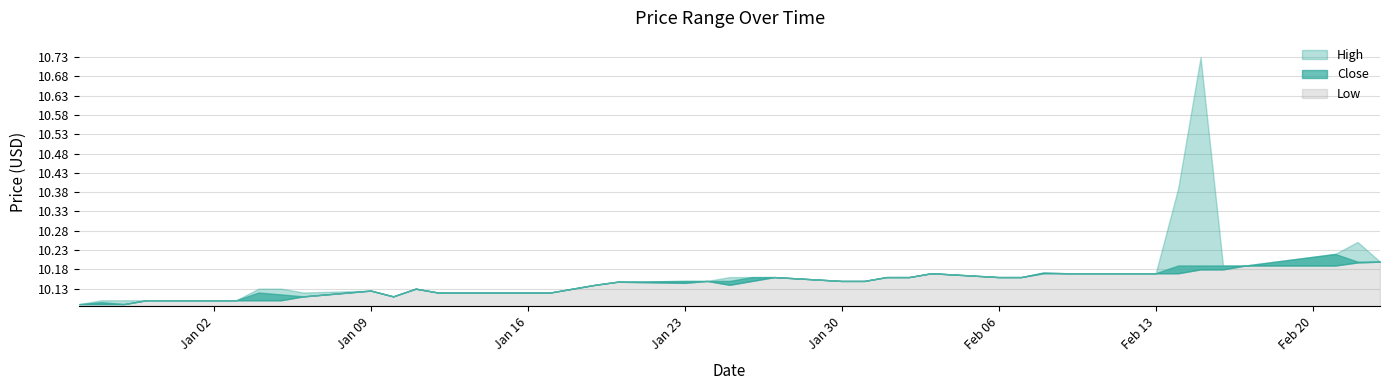

Reading left to right, what are all the values shown in this chart?

High: 2022-12-27=10.1	2022-12-28=10.1	2022-12-29=10.1	2022-12-30=10.1	2023-01-03=10.1	2023-01-04=10.1	2023-01-05=10.1	2023-01-06=10.1	2023-01-09=10.1	2023-01-10=10.1	2023-01-11=10.1	2023-01-12=10.1	2023-01-13=10.1	2023-01-17=10.1	2023-01-18=10.1	2023-01-19=10.1	2023-01-20=10.1	2023-01-23=10.2	2023-01-24=10.2	2023-01-25=10.2	2023-01-26=10.2	2023-01-27=10.2	2023-01-30=10.2	2023-01-31=10.2	2023-02-01=10.2	2023-02-02=10.2	2023-02-03=10.2	2023-02-06=10.2	2023-02-07=10.2	2023-02-08=10.2	2023-02-09=10.2	2023-02-10=10.2	2023-02-13=10.2	2023-02-14=10.4	2023-02-15=10.7	2023-02-16=10.2	2023-02-17=10.2	2023-02-21=10.2	2023-02-22=10.3	2023-02-23=10.2
Close: 2022-12-27=10.1	2022-12-28=10.1	2022-12-29=10.1	2022-12-30=10.1	2023-01-03=10.1	2023-01-04=10.1	2023-01-05=10.1	2023-01-06=10.1	2023-01-09=10.1	2023-01-10=10.1	2023-01-11=10.1	2023-01-12=10.1	2023-01-13=10.1	2023-01-17=10.1	2023-01-18=10.1	2023-01-19=10.1	2023-01-20=10.1	2023-01-23=10.2	2023-01-24=10.2	2023-01-25=10.2	2023-01-26=10.2	2023-01-27=10.2	2023-01-30=10.2	2023-01-31=10.2	2023-02-01=10.2	2023-02-02=10.2	2023-02-03=10.2	2023-02-06=10.2	2023-02-07=10.2	2023-02-08=10.2	2023-02-09=10.2	2023-02-10=10.2	2023-02-13=10.2	2023-02-14=10.2	2023-02-15=10.2	2023-02-16=10.2	2023-02-17=10.2	2023-02-21=10.2	2023-02-22=10.2	2023-02-23=10.2
Low: 2022-12-27=10.1	2022-12-28=10.1	2022-12-29=10.1	2022-12-30=10.1	2023-01-03=10.1	2023-01-04=10.1	2023-01-05=10.1	2023-01-06=10.1	2023-01-09=10.1	2023-01-10=10.1	2023-01-11=10.1	2023-01-12=10.1	2023-01-13=10.1	2023-01-17=10.1	2023-01-18=10.1	2023-01-19=10.1	2023-01-20=10.1	2023-01-23=10.1	2023-01-24=10.2	2023-01-25=10.1	2023-01-26=10.2	2023-01-27=10.2	2023-01-30=10.2	2023-01-31=10.2	2023-02-01=10.2	2023-02-02=10.2	2023-02-03=10.2	2023-02-06=10.2	2023-02-07=10.2	2023-02-08=10.2	2023-02-09=10.2	2023-02-10=10.2	2023-02-13=10.2	2023-02-14=10.2	2023-02-15=10.2	2023-02-16=10.2	2023-02-17=10.2	2023-02-21=10.2	2023-02-22=10.2	2023-02-23=10.2